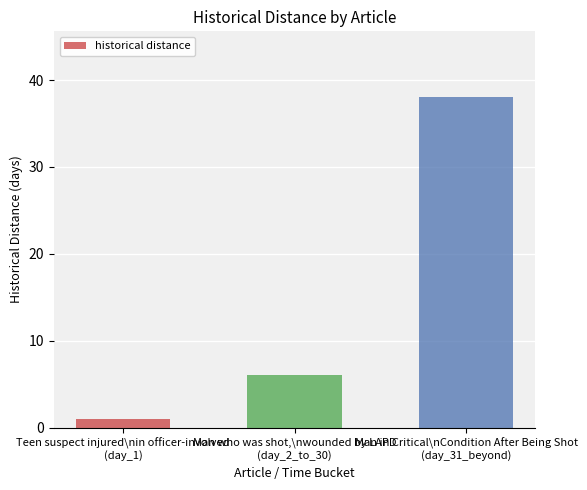

What is the greatest value displayed?

38